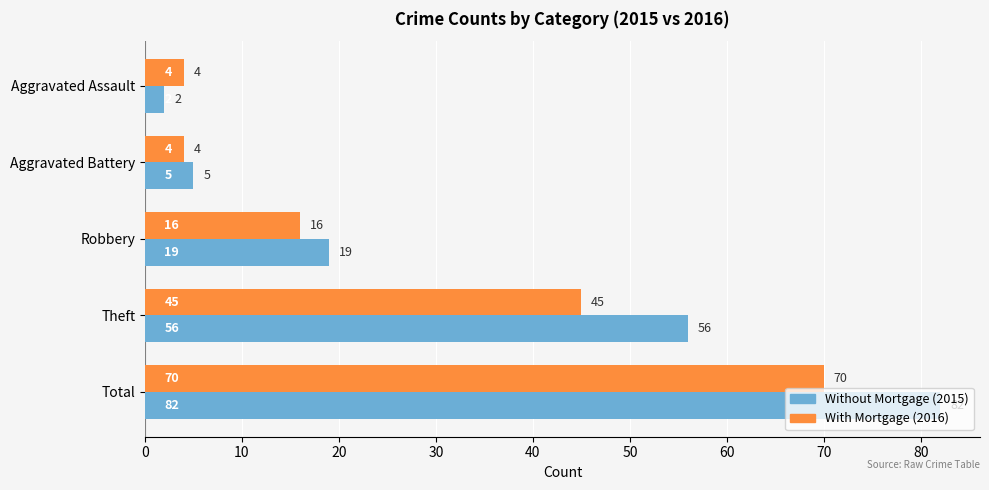

What is the greatest value displayed?

82